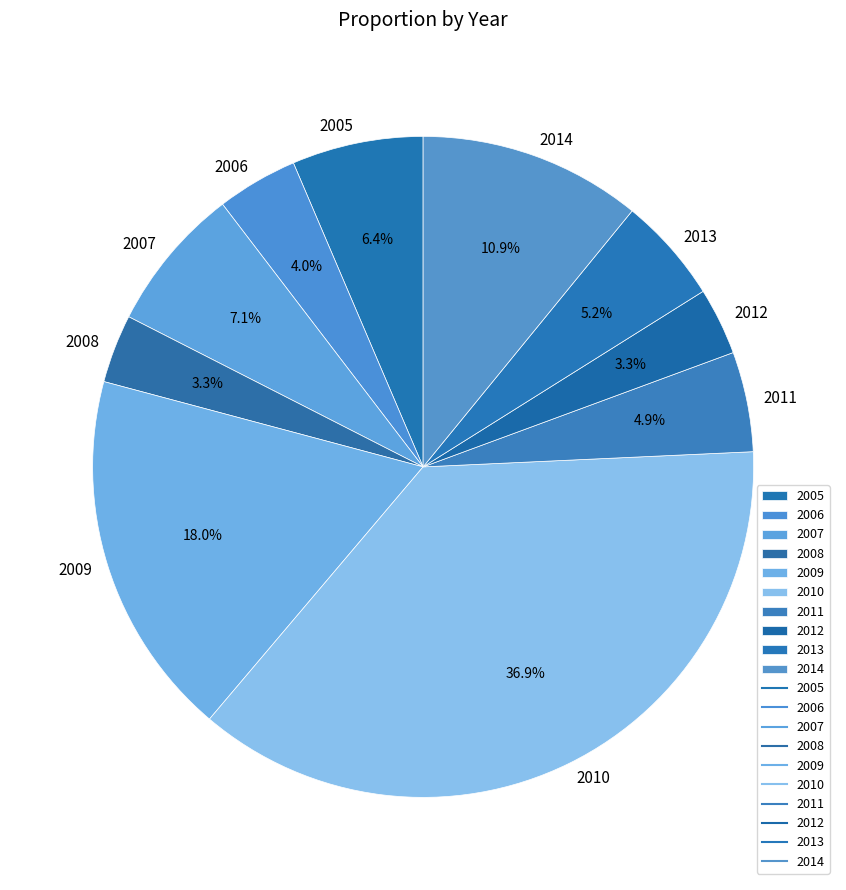

Count the number of slices in the pie.

10